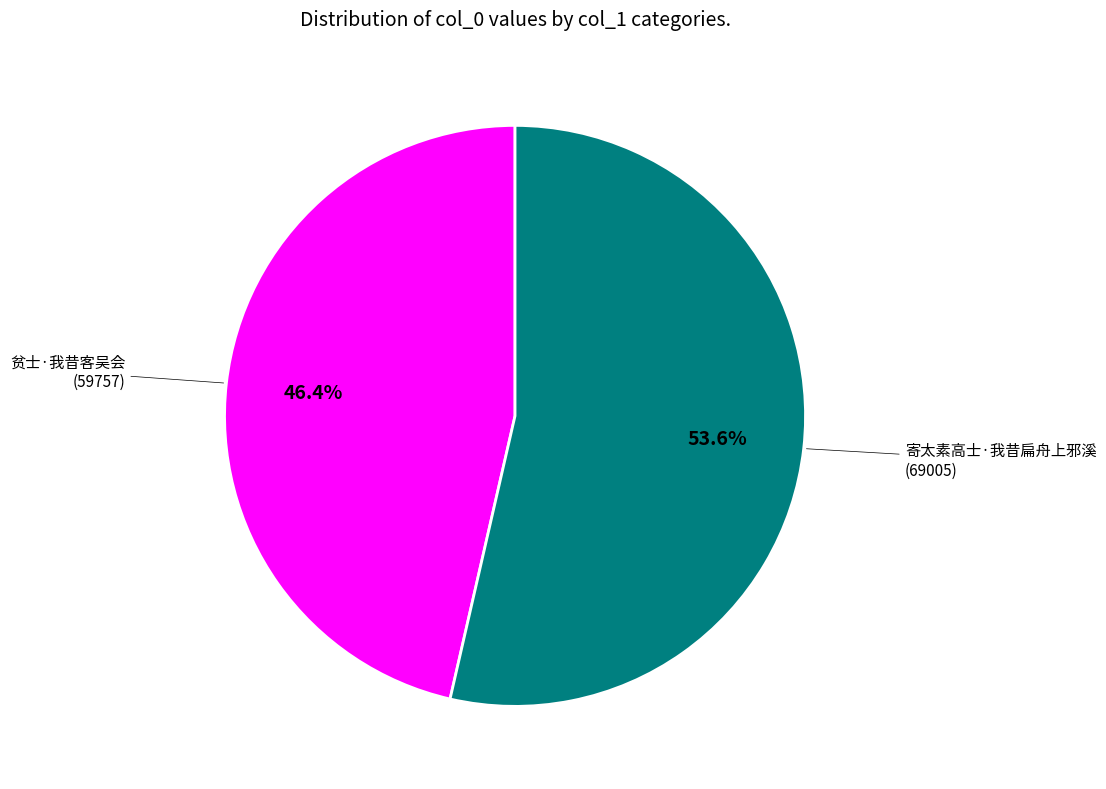

To the nearest percent, what is the difference between the largest and smallest slice percentages?

7%